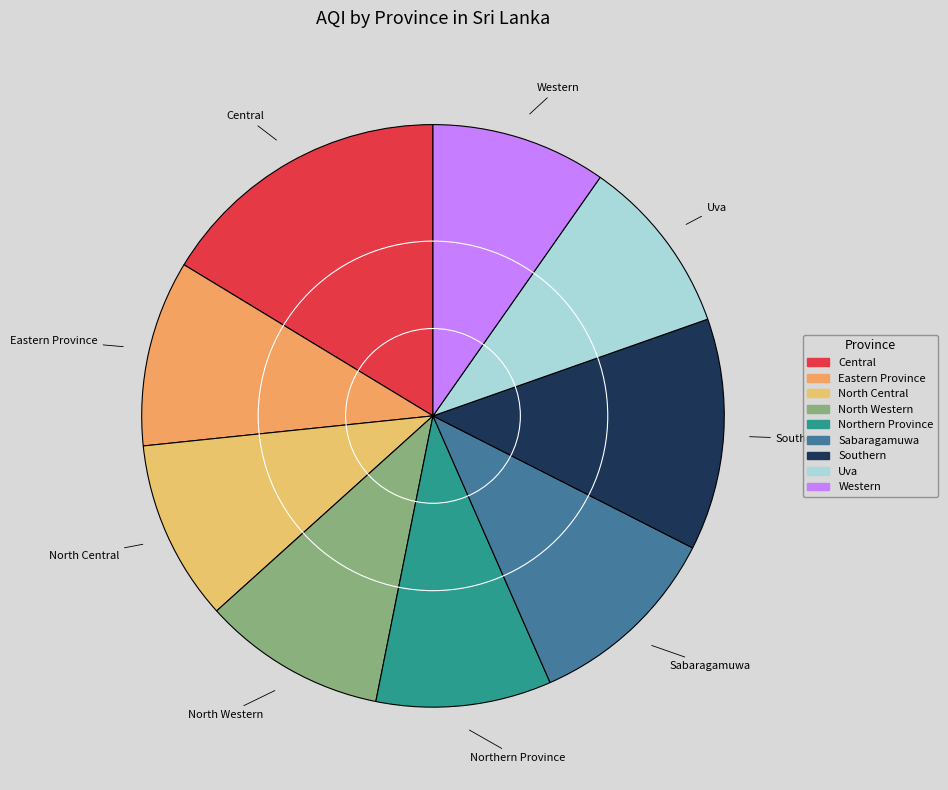

Count the number of slices in the pie.

9